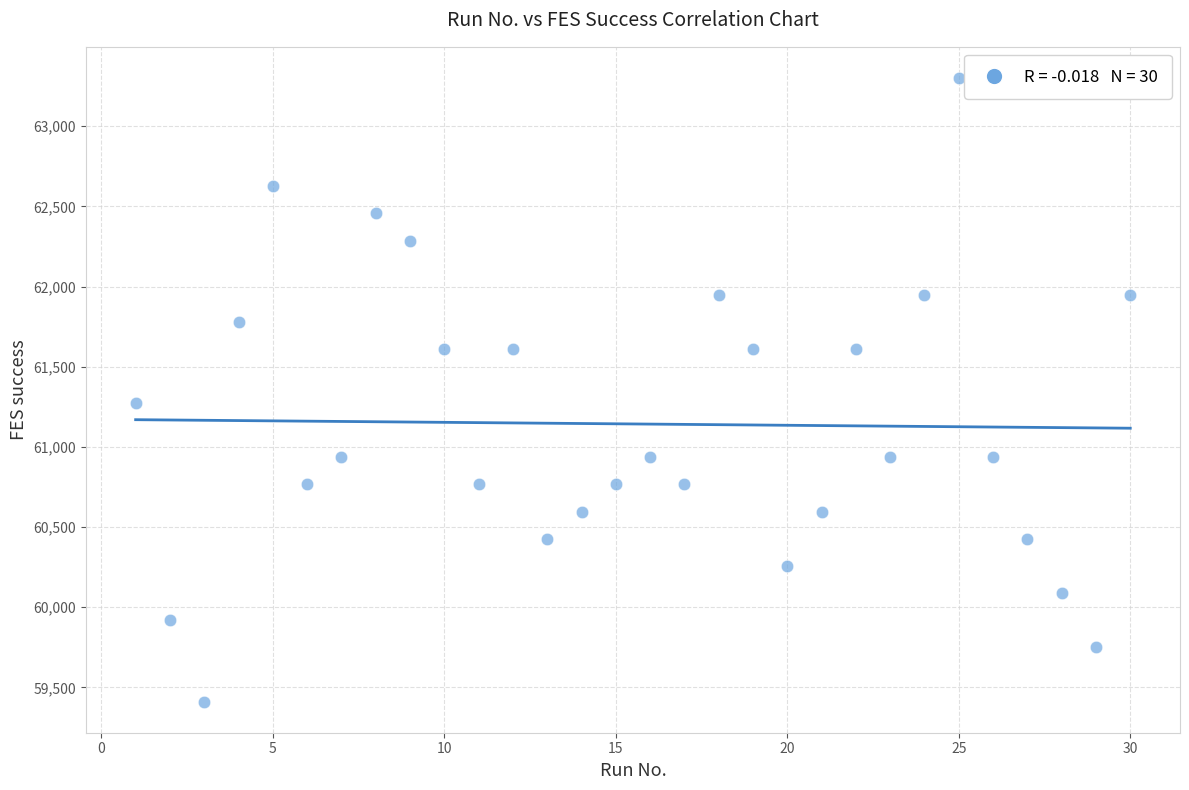

What is the range of Y values (max minus min)?

3889